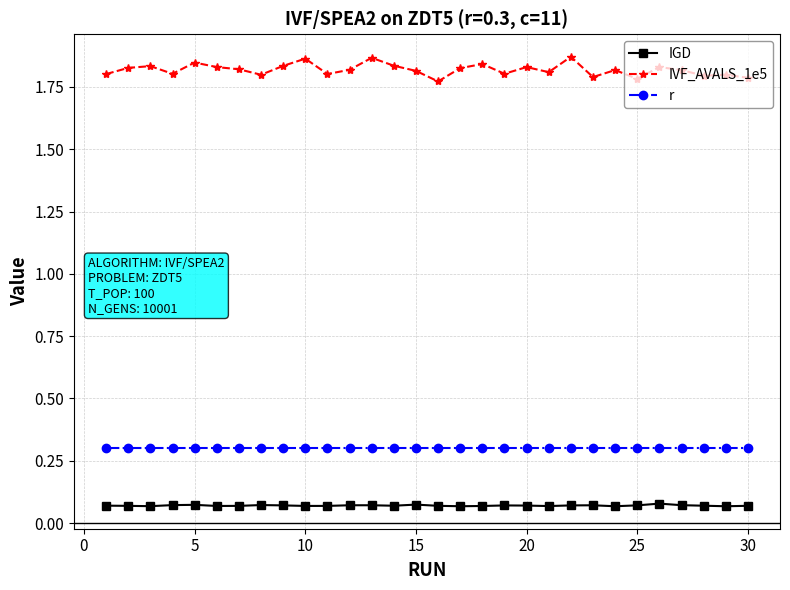

True or false: IGD and IVF_AVALS_1e5 intersect in this chart.

False